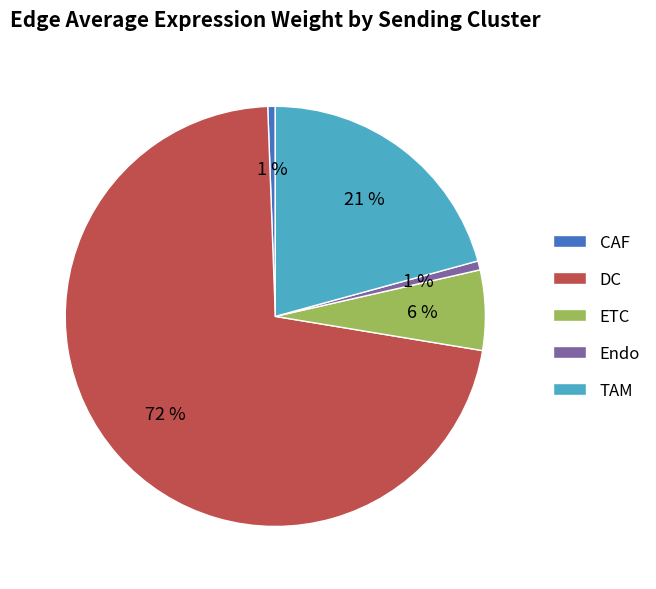

What percentage is the TAM slice, to the nearest percent?

21%